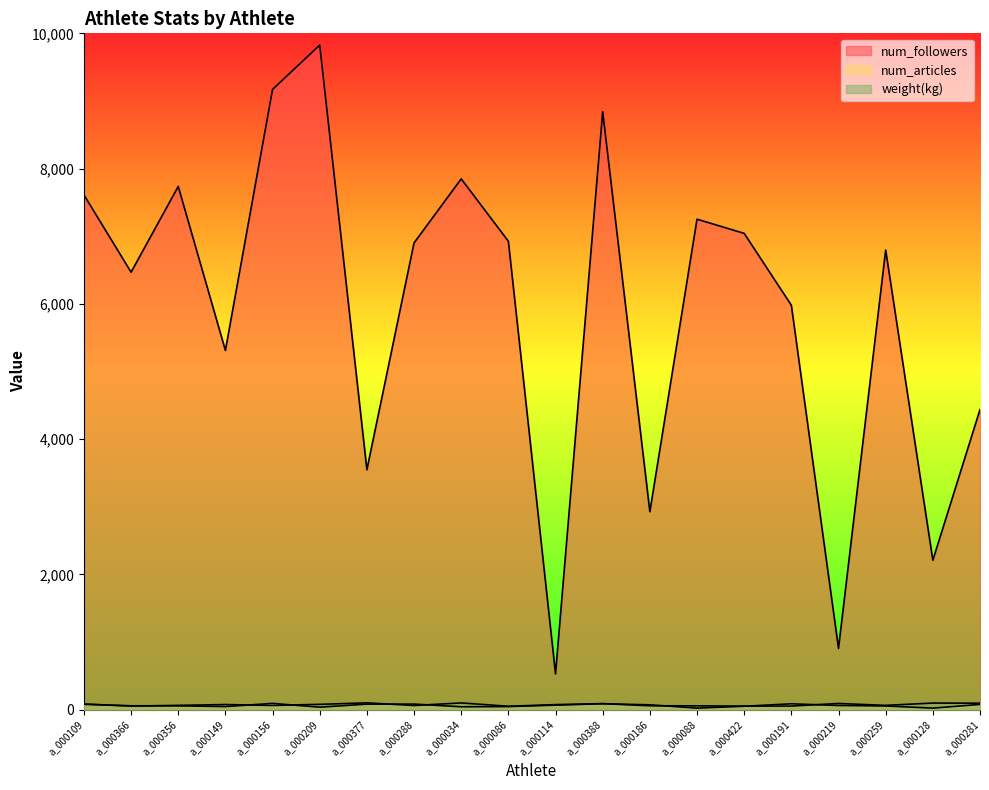

What is the label of the 17th point from the left?

a_000219